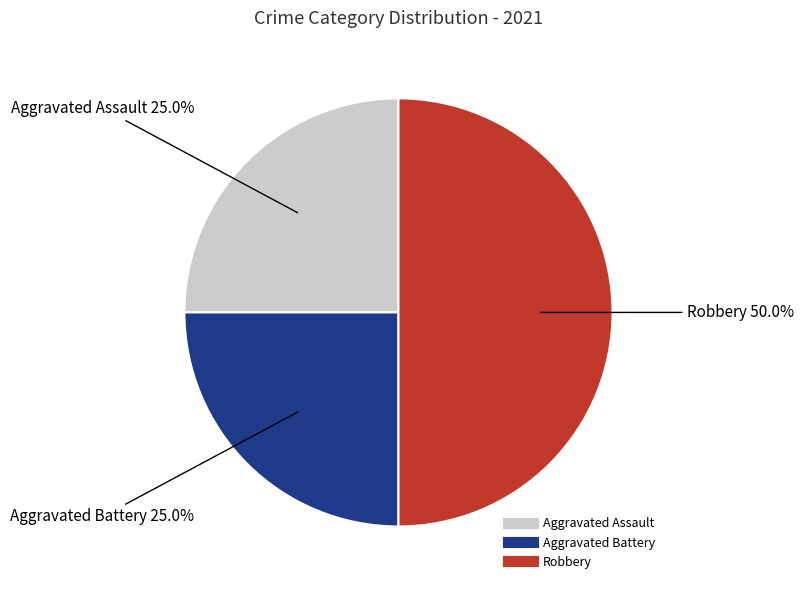

To the nearest percent, what is the difference between the largest and smallest slice percentages?

25%